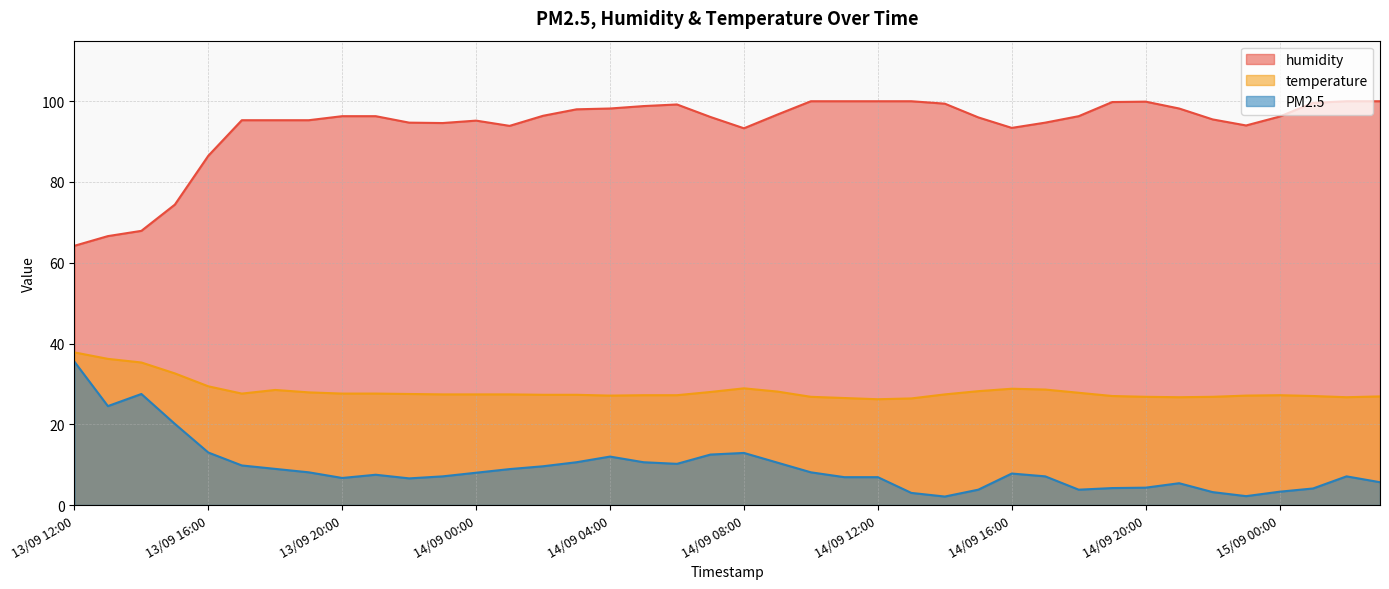

True or false: humidity and PM2.5 intersect in this chart.

False